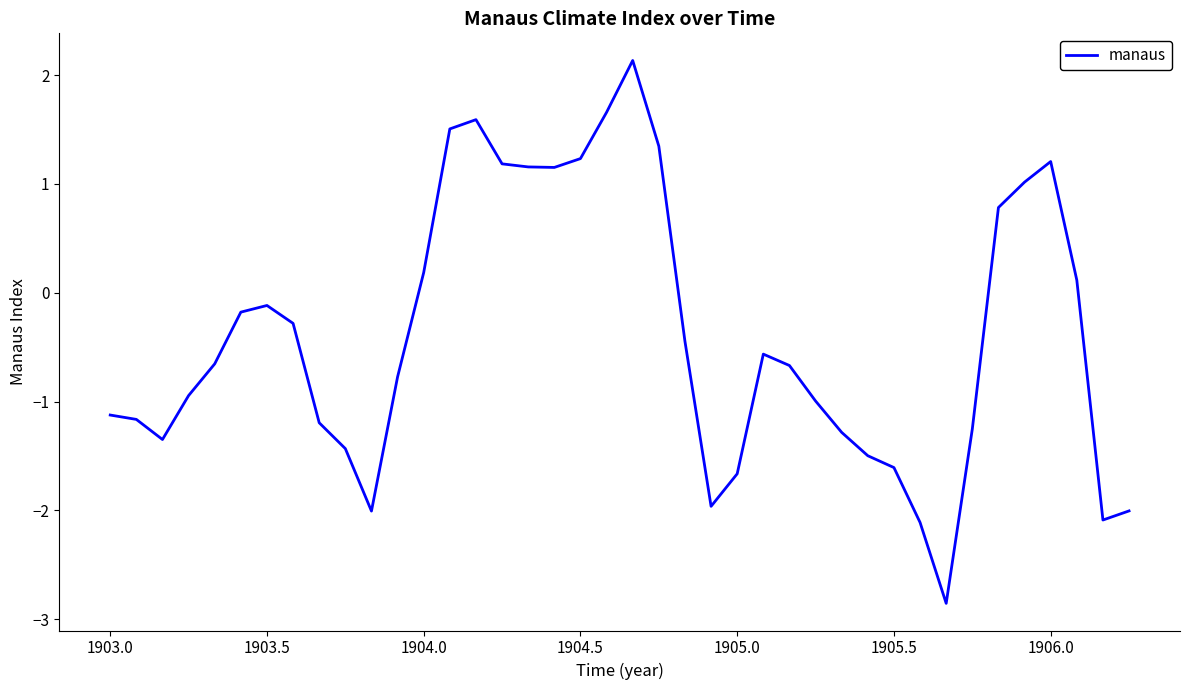

What is the minimum value shown in the chart?

-2.9